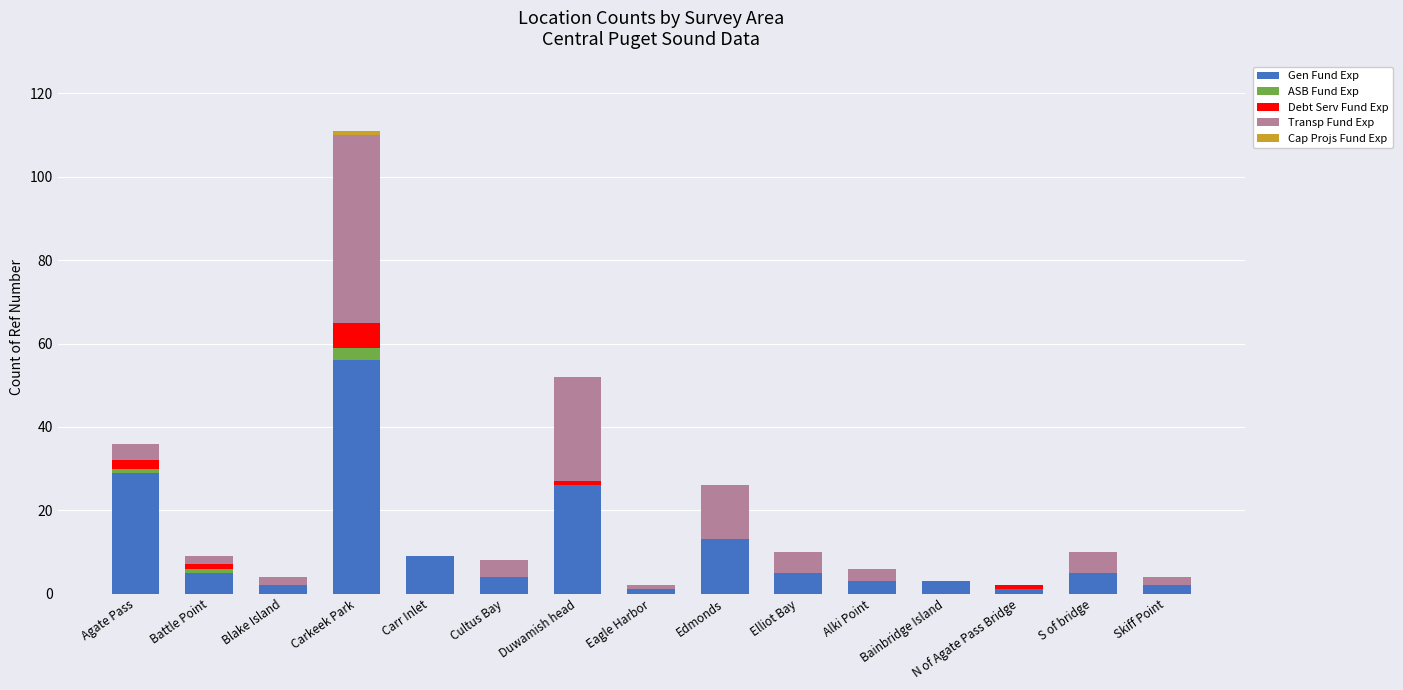

How many categories are shown in the chart?

15